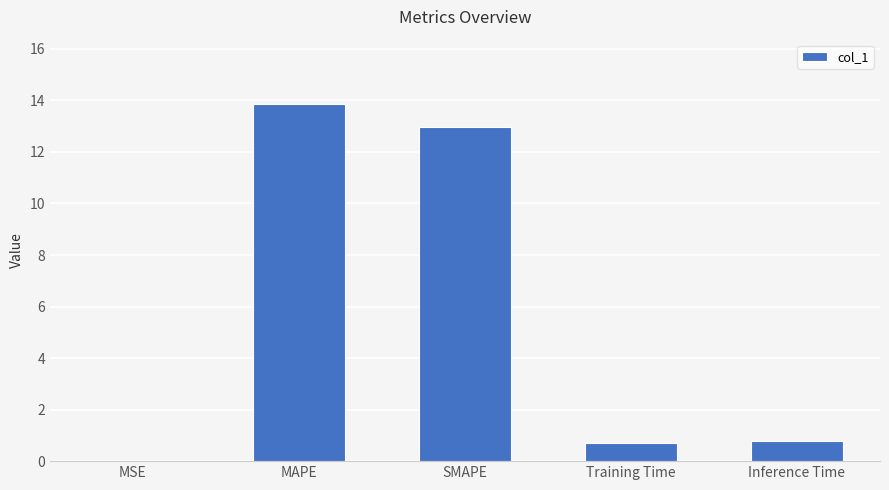

What is the greatest value displayed?

13.9